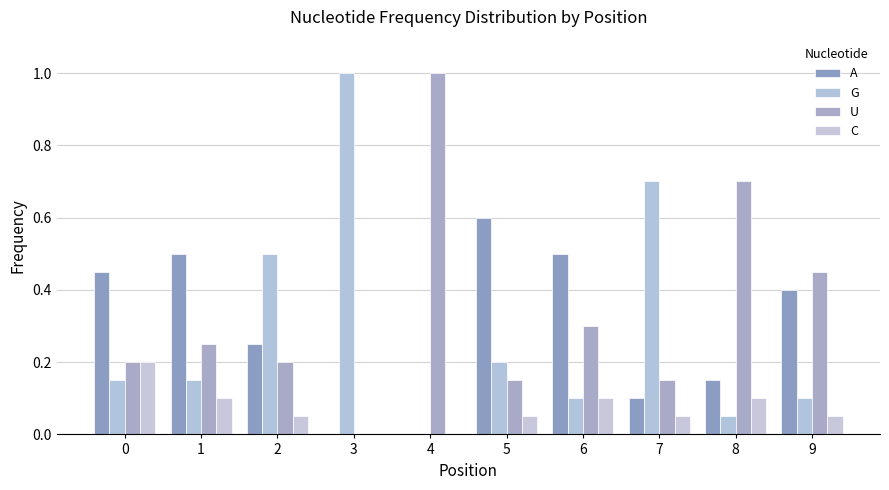

The value of C at 3 is 0.1. True or false?

False